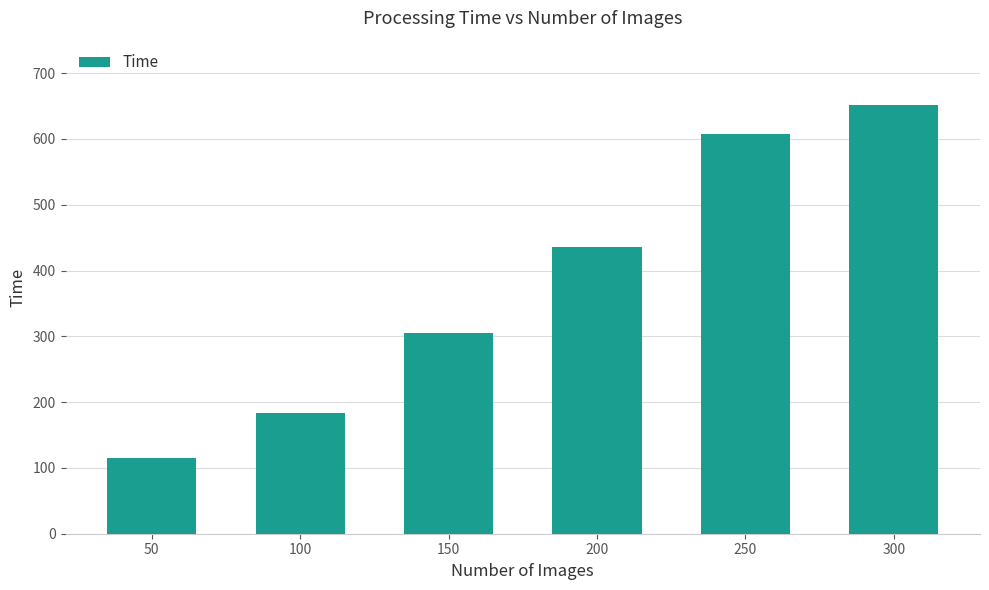

Does the chart contain stacked bars?

No